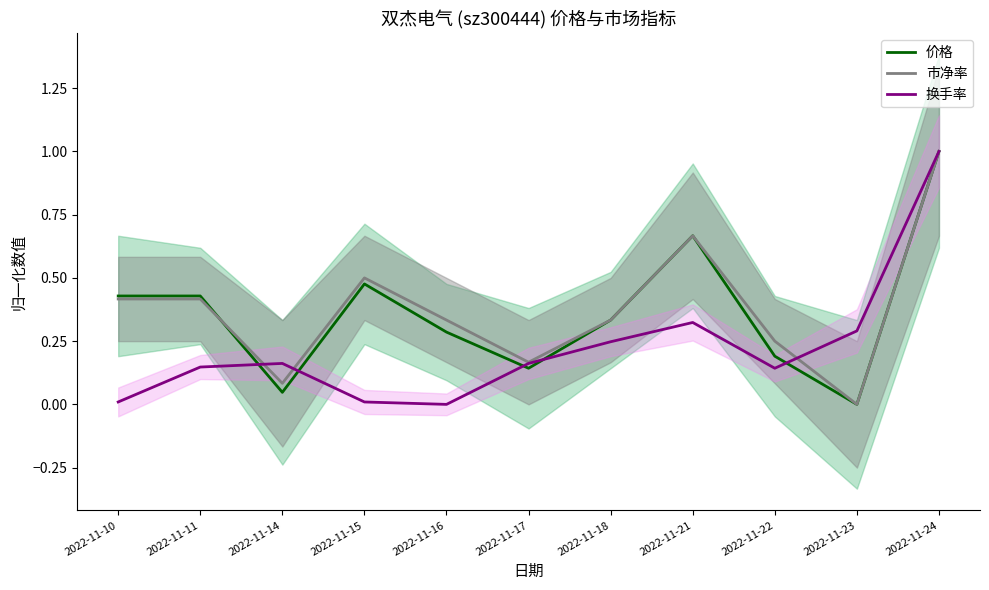

At how many categories does at least one series exceed 0?

11